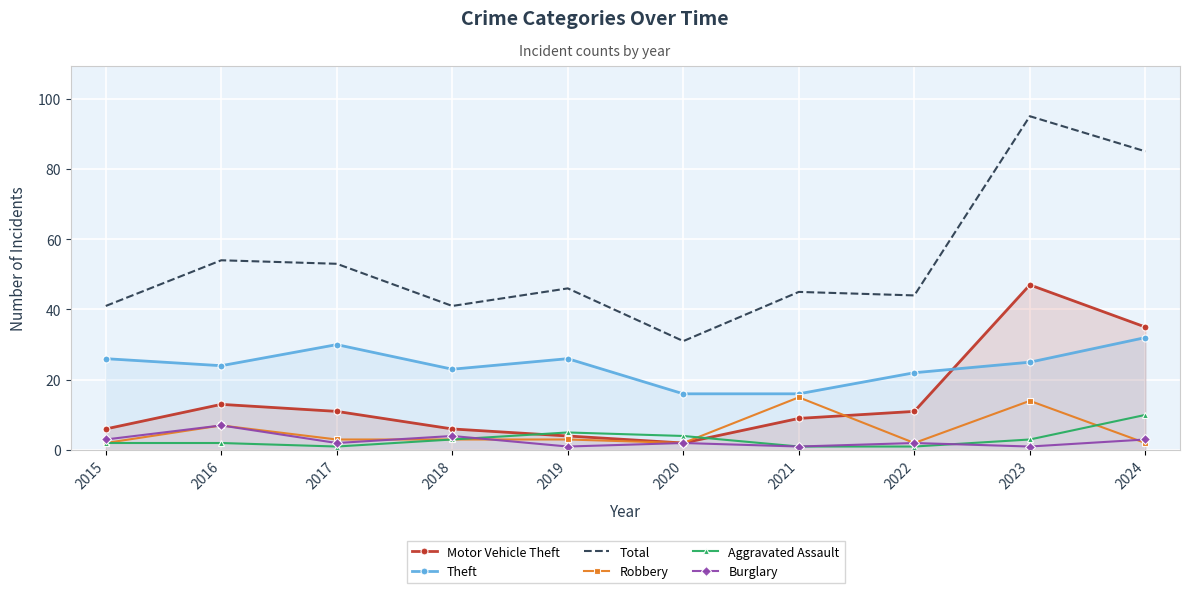

What is the total value across all series at 2019?

85